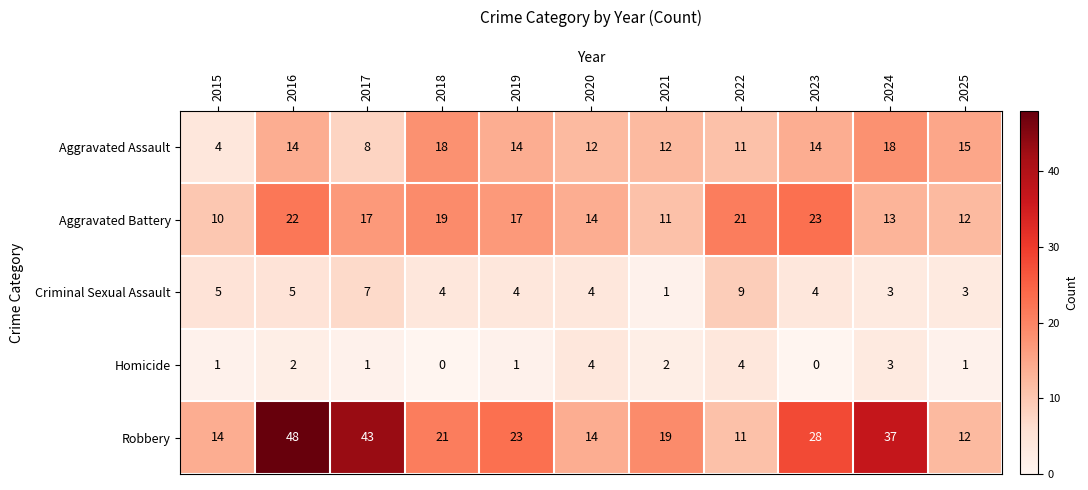

What is the spread (max minus min) of values at 2018?

21